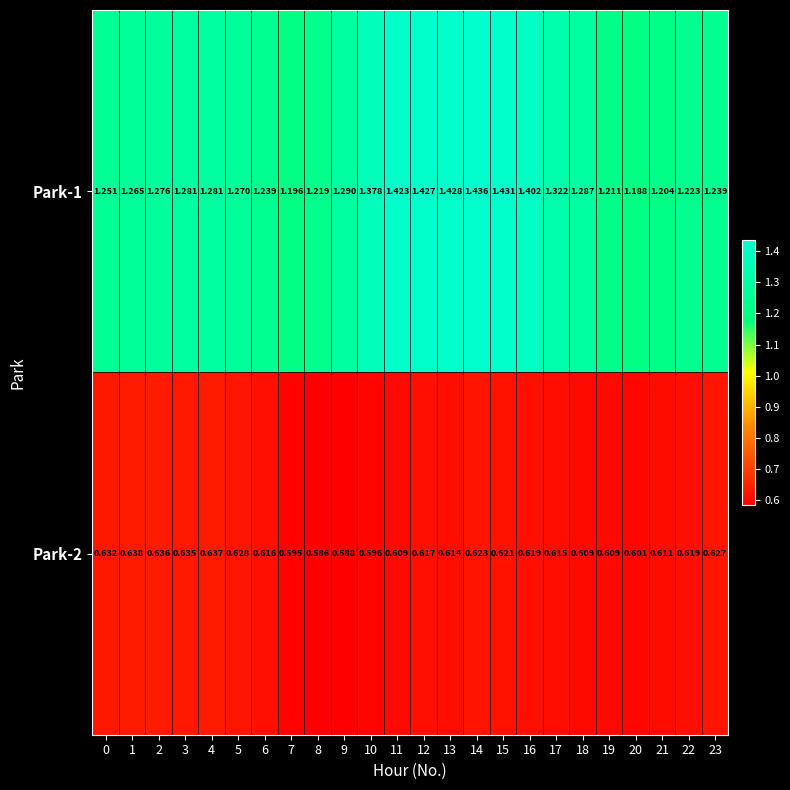

Is the value of Park-2 at 4 greater than the value of Park-1 at 6?

No